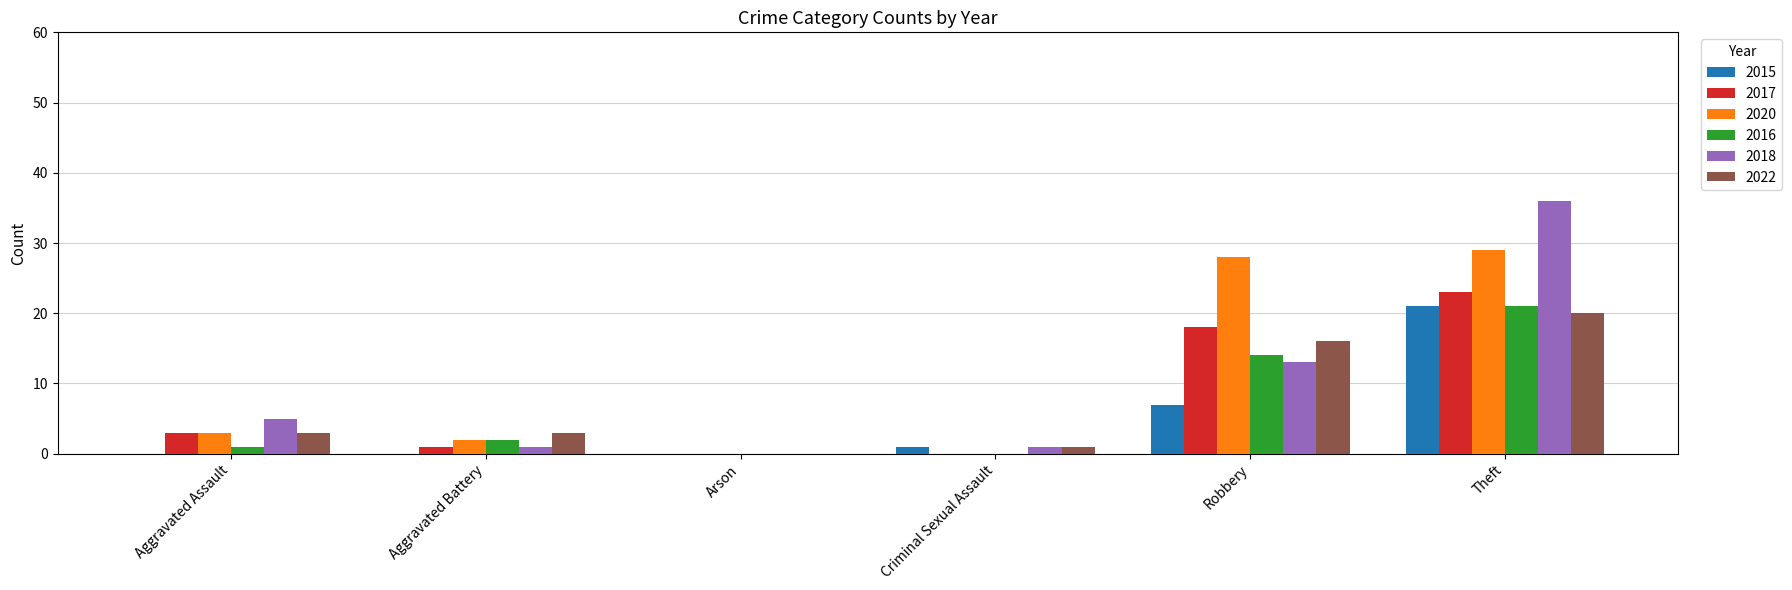

At which category is the sum across all series the highest?

Theft